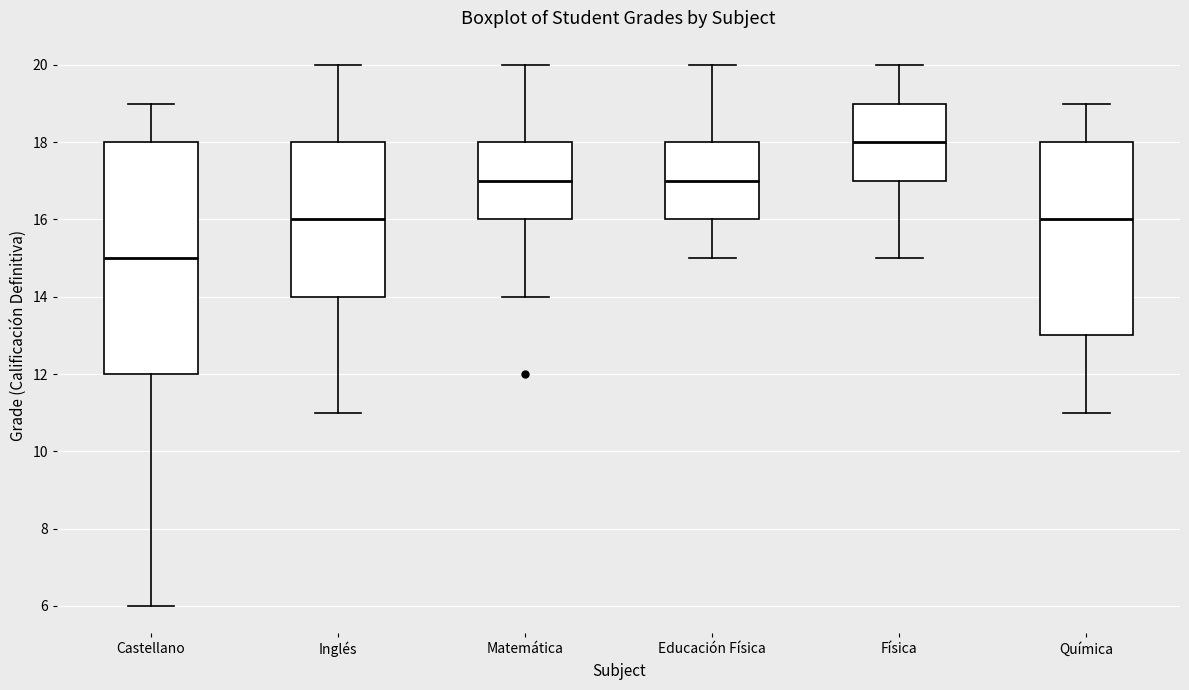

Where is the lower edge of the box for Castellano on the y-axis? The values are not printed on the chart, so give them approximately, as read against the axis.

12